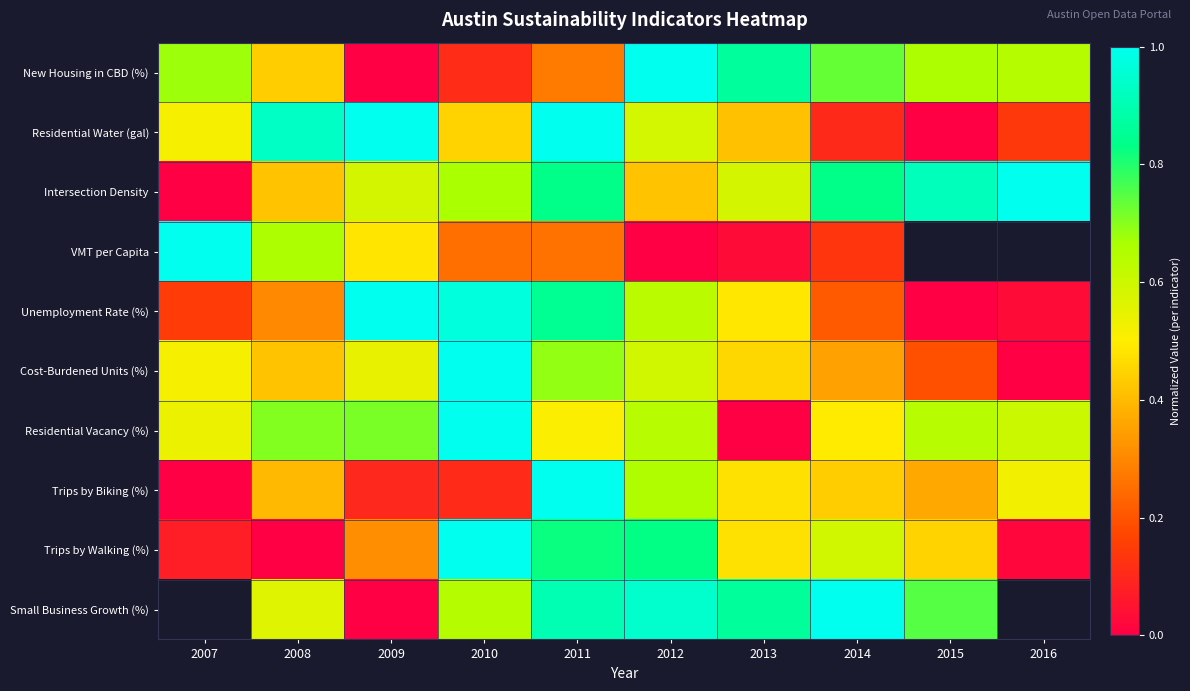

What is the spread (max minus min) of values at 2008?

0.9